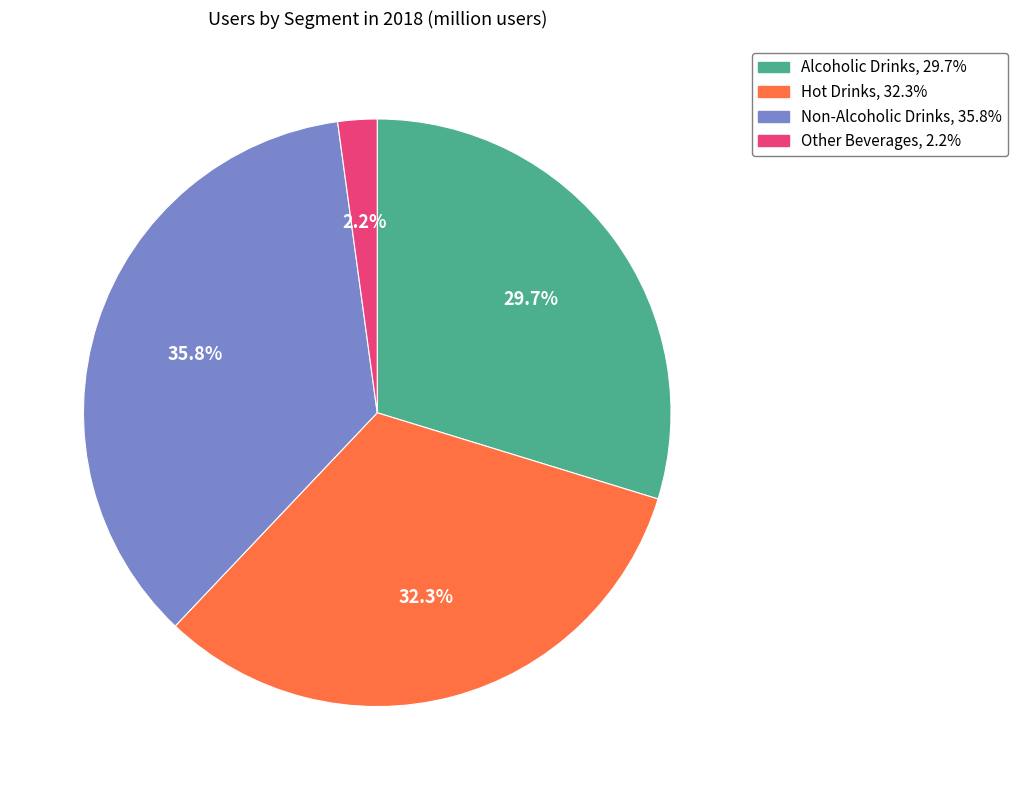

Approximately how many times larger is the value at Non-Alcoholic Drinks compared to Hot Drinks?

1.1